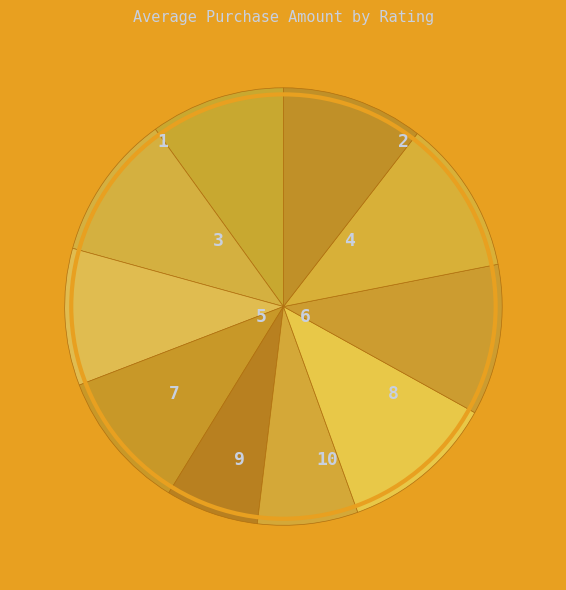

How many segments does this pie chart have?

10